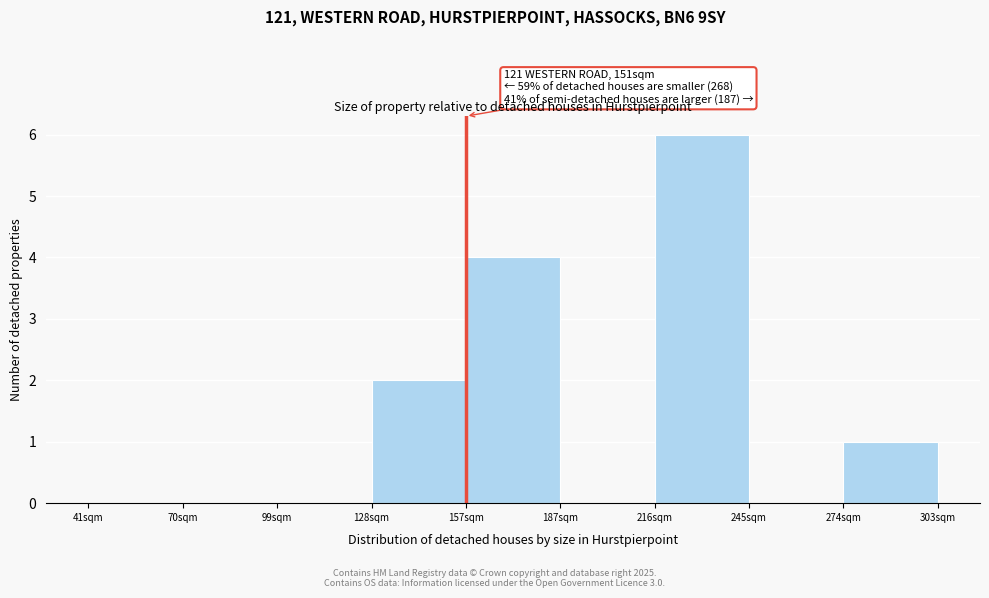

Reading left to right, extract all data points from this chart.

41sqm=0	70sqm=0	99sqm=0	128sqm=2	157sqm=4	187sqm=0	216sqm=6	245sqm=0	274sqm=1